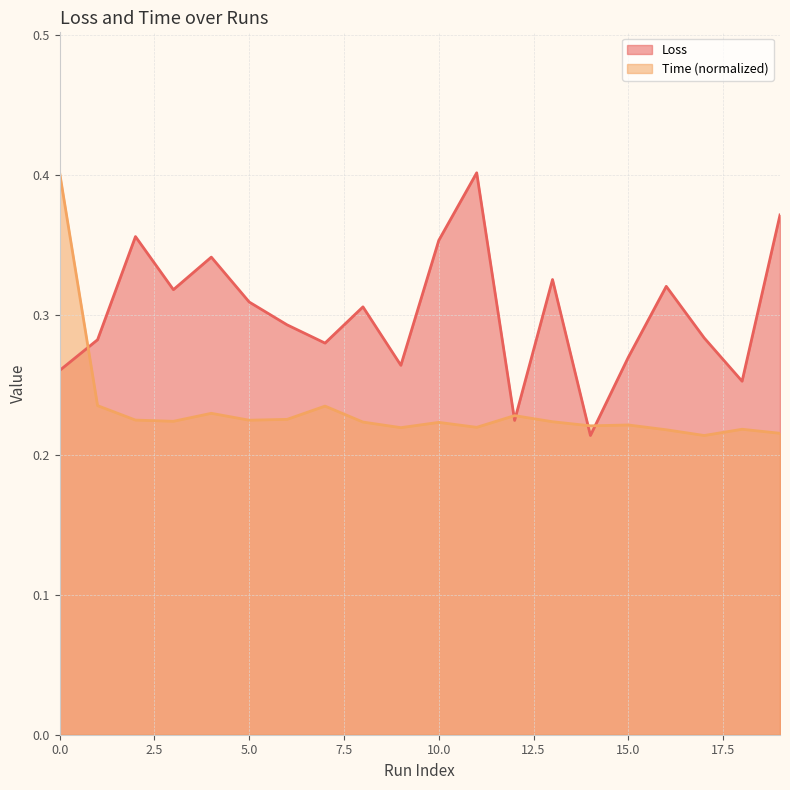

How many interior local peaks does the Loss series have?

6